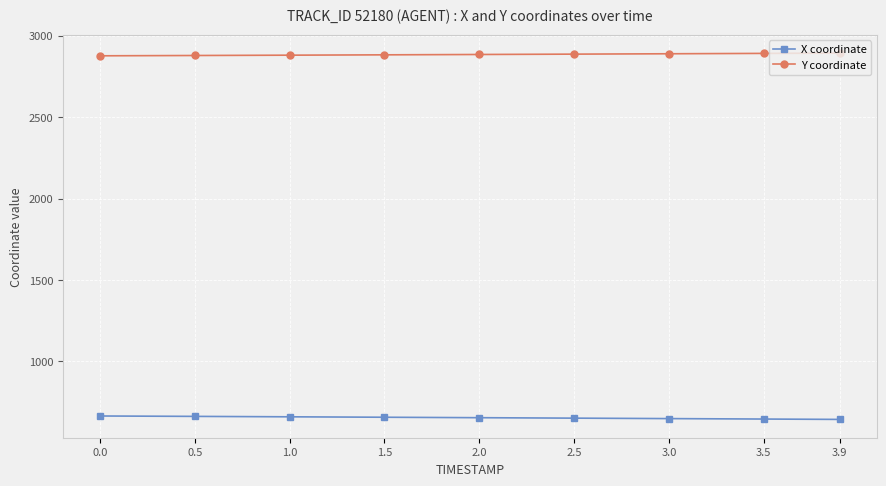

The X coordinate series shows 648.2 at 3.0. True or false?

True